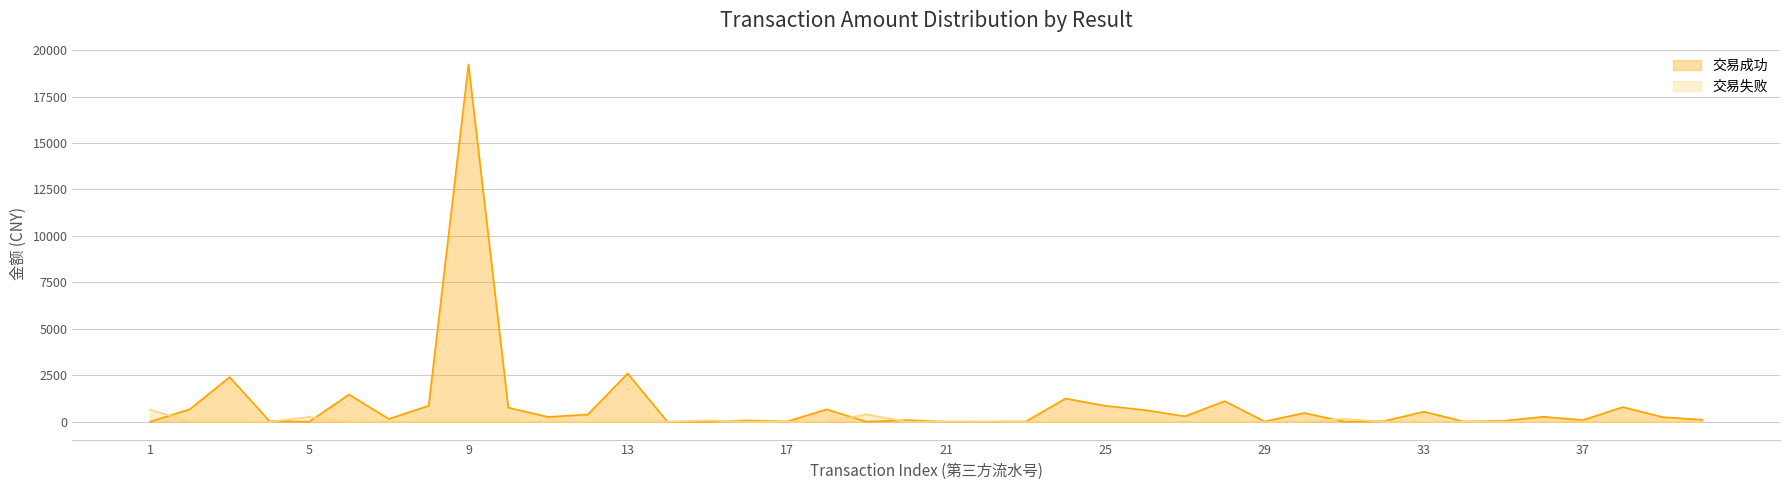

Which series has the largest total across all categories?

交易成功_line